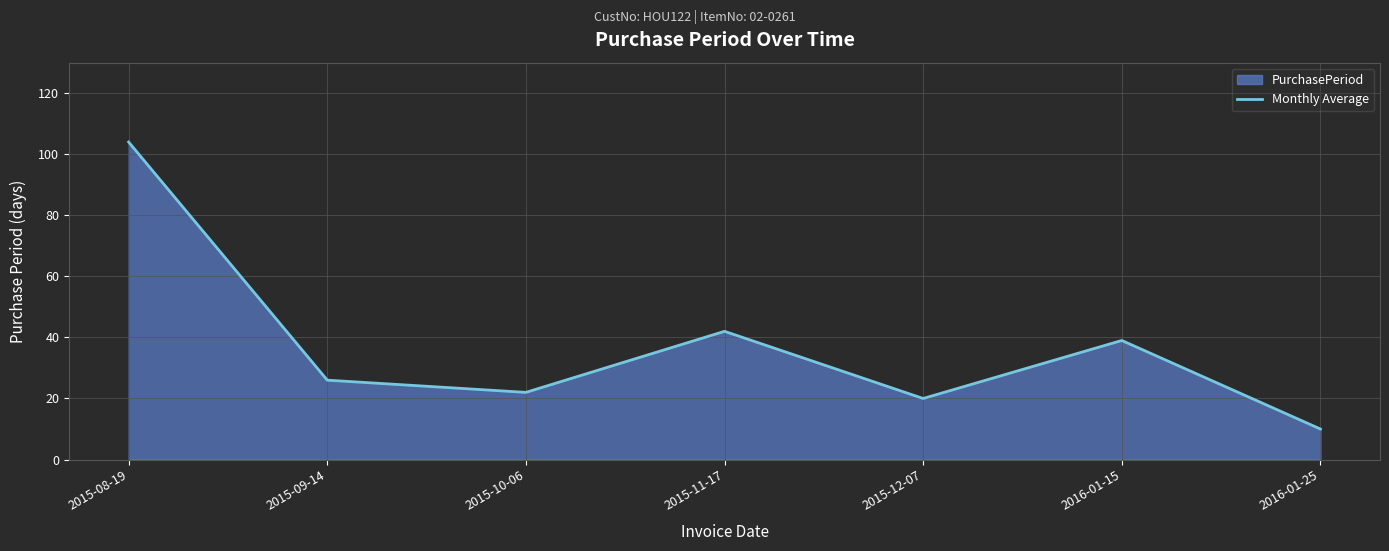

Approximately how many times larger is the value at 2015-12-07 compared to 2016-01-15?

0.5